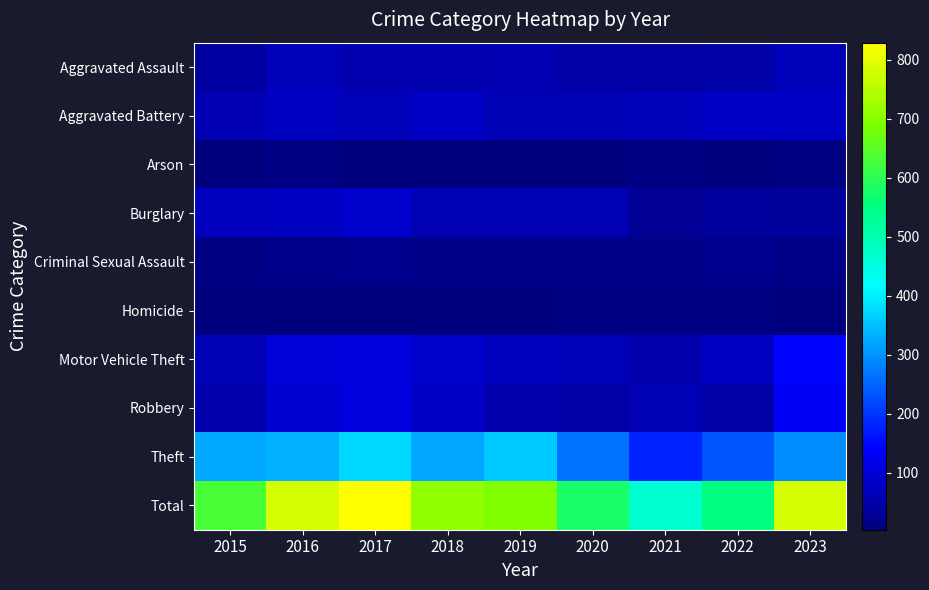

What is the smallest value displayed?

3